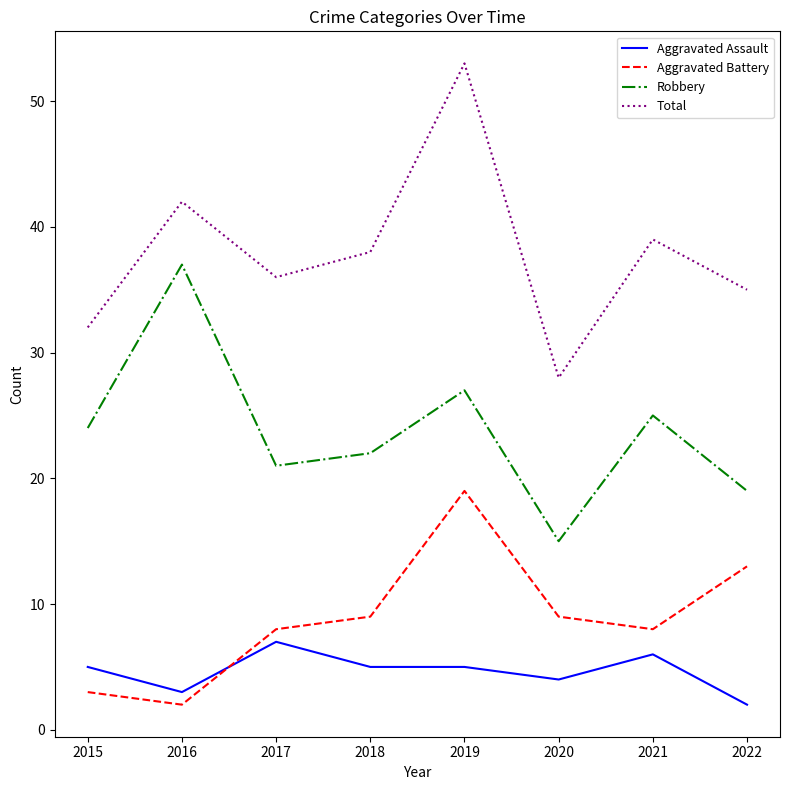

The Aggravated Assault series shows 7 at 2018. True or false?

False